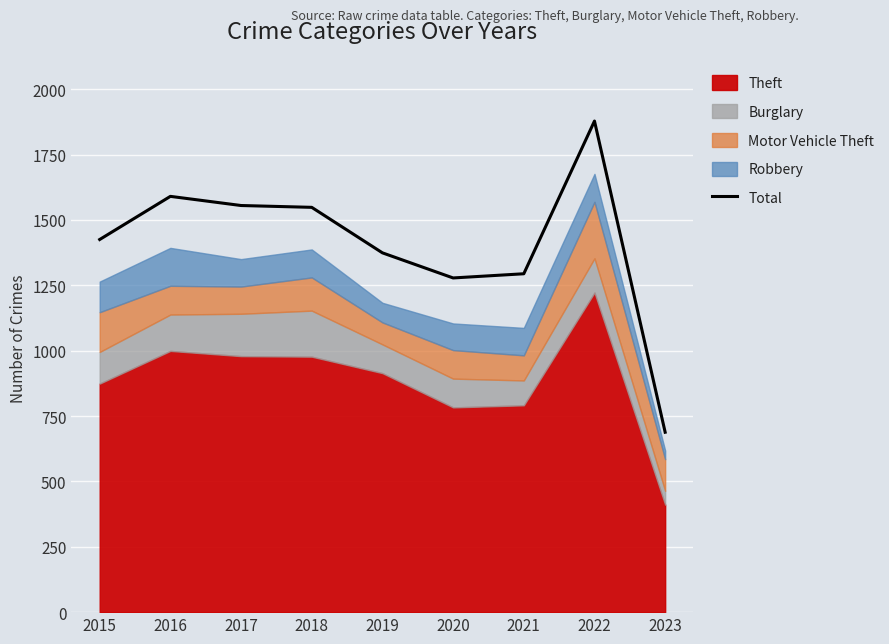

What is the average value?

1403